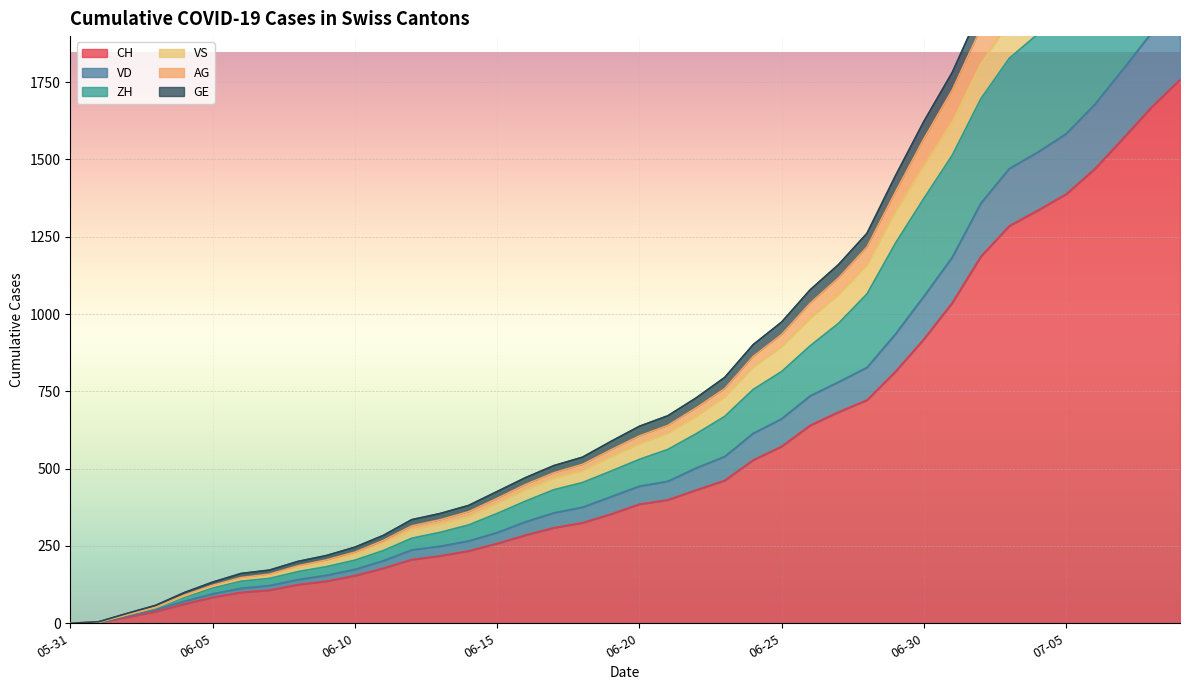

Which category has the lowest value in the GE series?

05-31